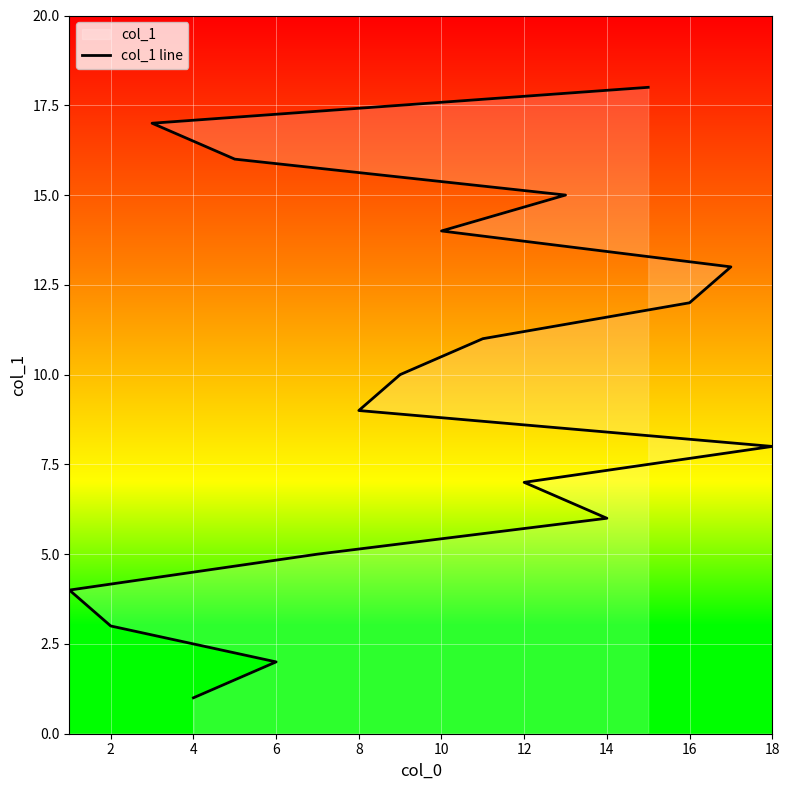

Reading left to right, extract all data points from this chart.

1	2	3	4	5	6	7	8	9	10	11	12	13	14	15	16	17	18